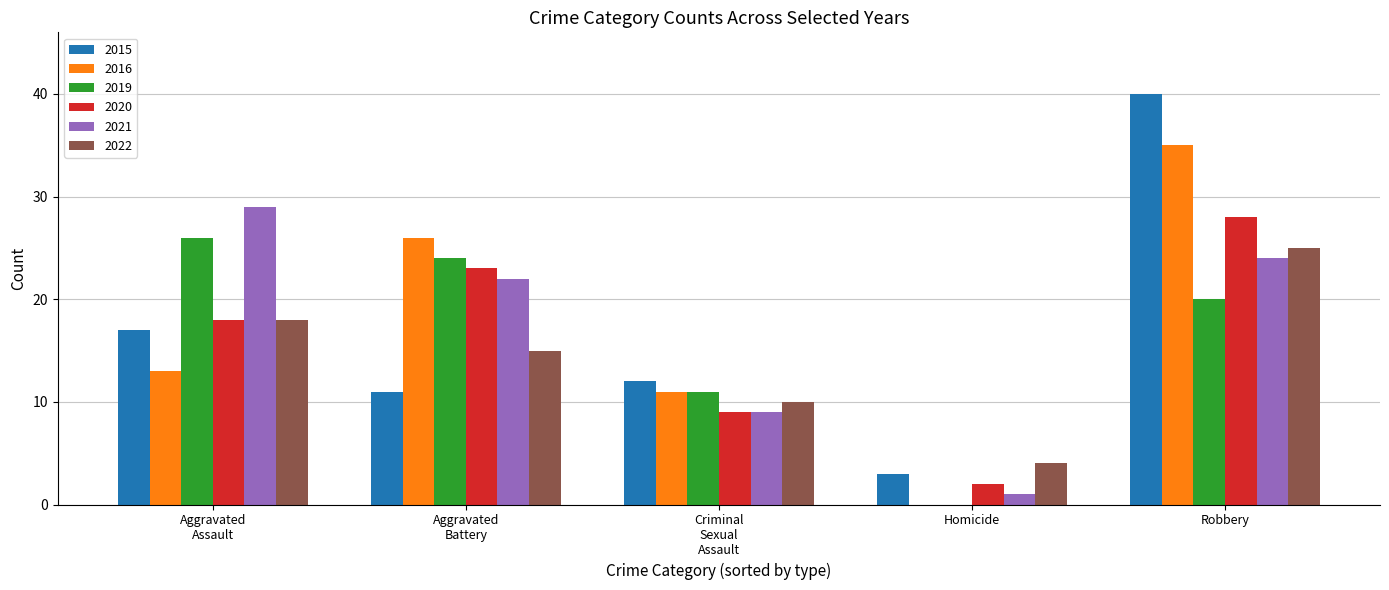

What value does the 2022 series have at Robbery, to the nearest 5?

25